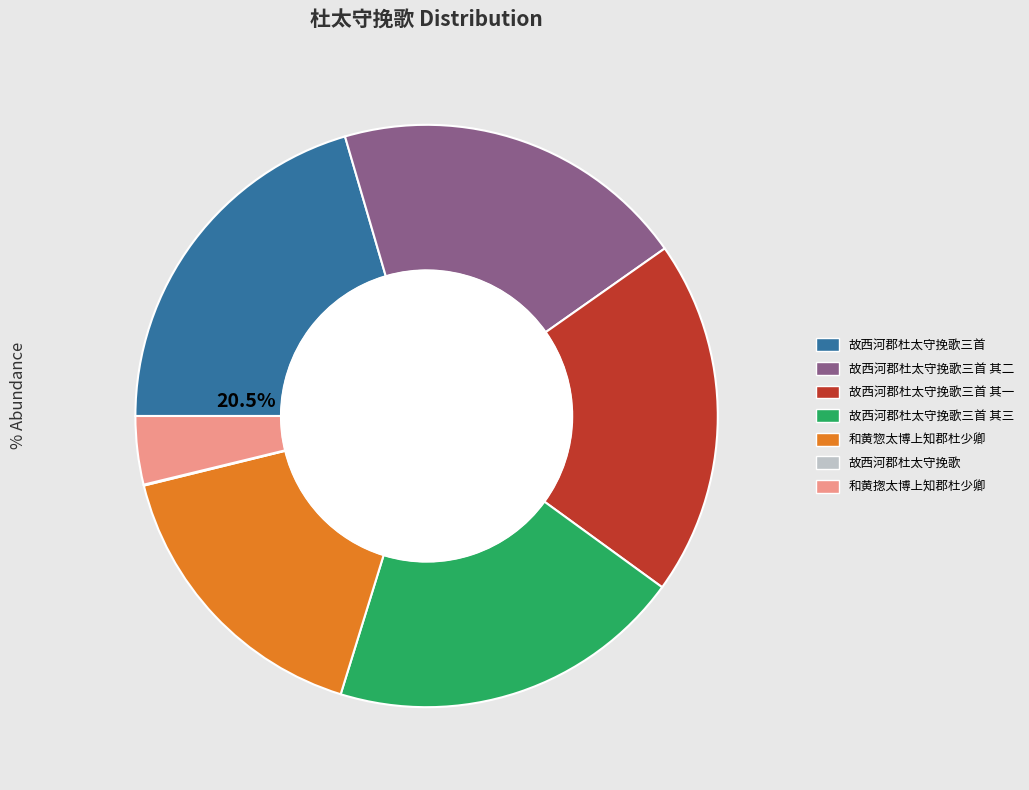

Is there a majority slice in this chart?

No